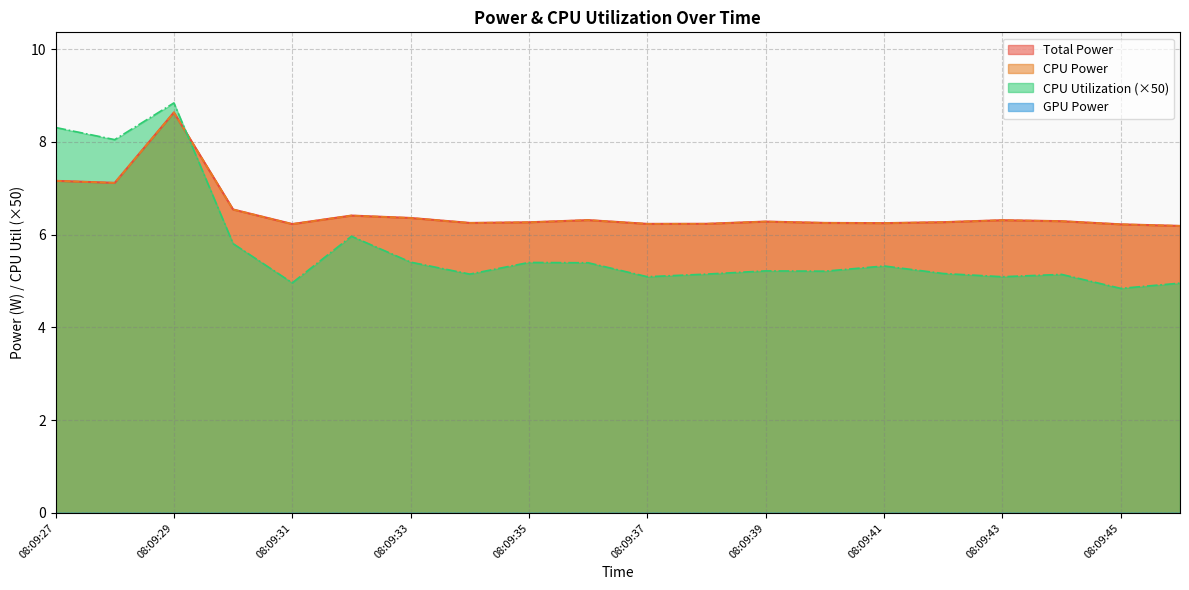

Where is the first local maximum for CPU Power?

08:09:29